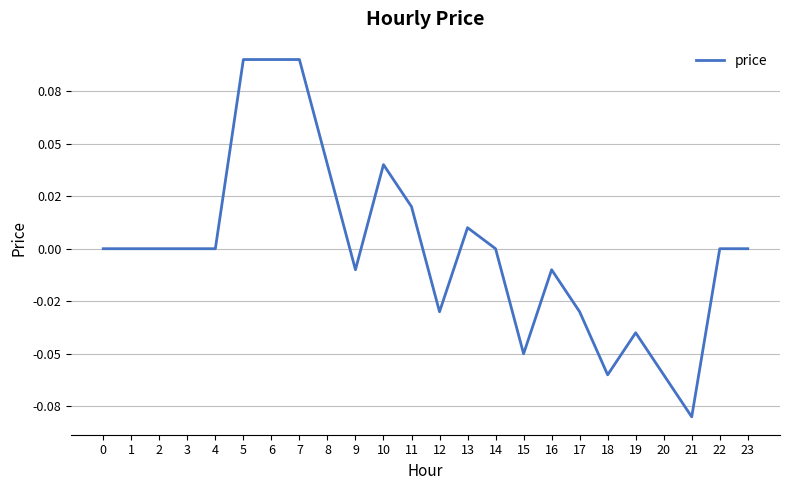

Does the chart display data point markers on the line(s)?

No